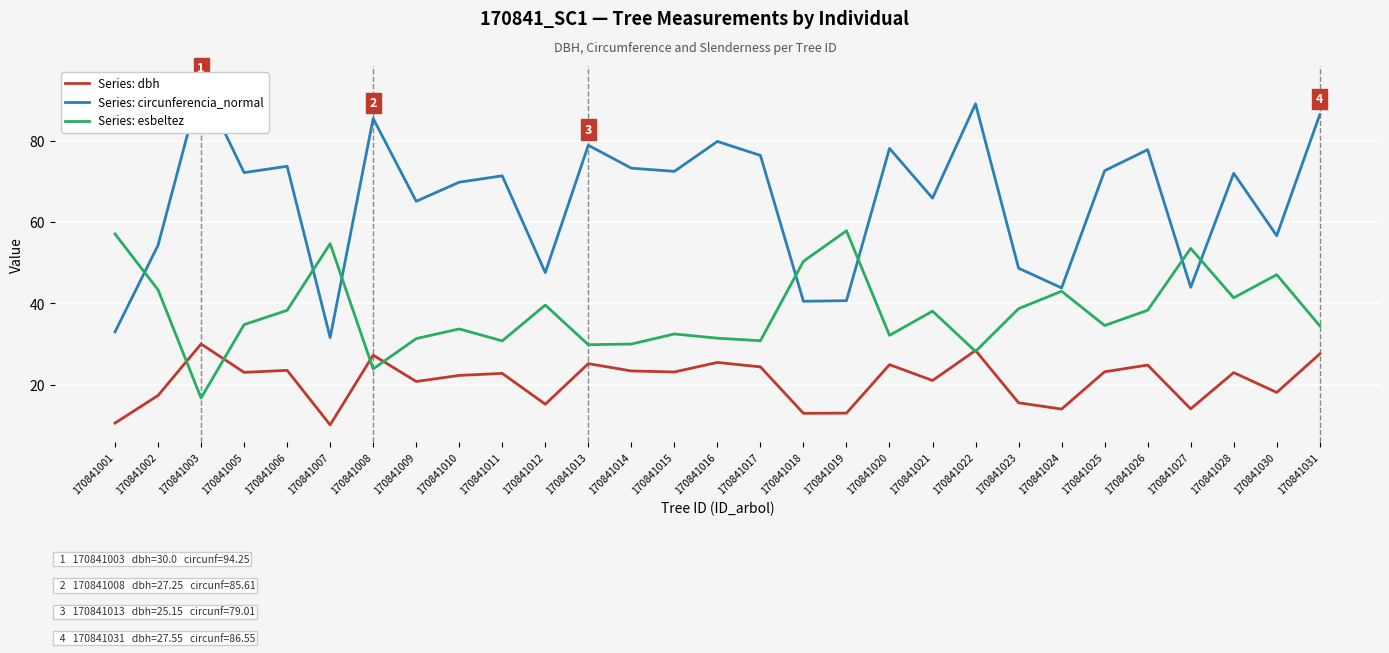

Rank the series by their average value, from highest to lowest.

circunferencia_normal, esbeltez, dbh